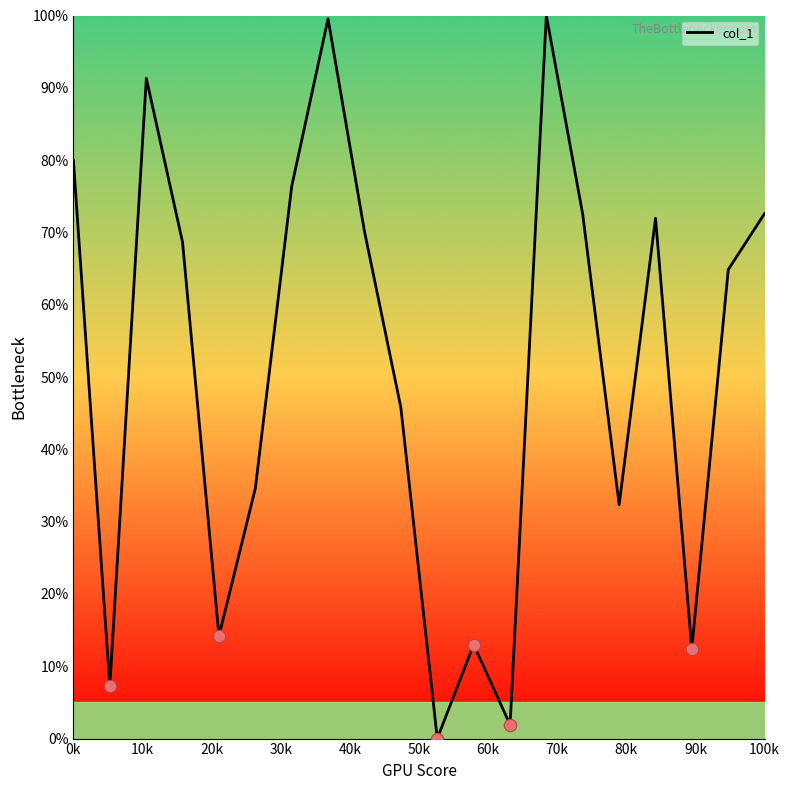

What is the greatest value displayed?

100.0